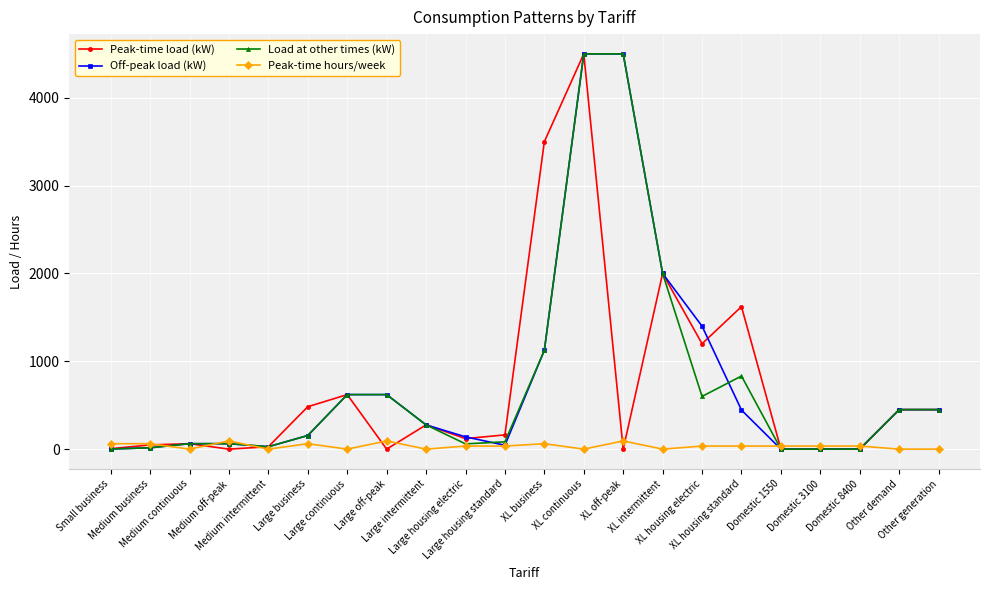

Is it true that Off-peak load (kW) equals 0.1 at Domestic 1550?

True